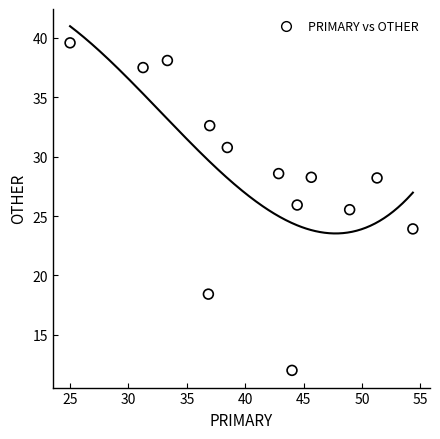

What Y value in the scatter plot is closest to 25?

25.5